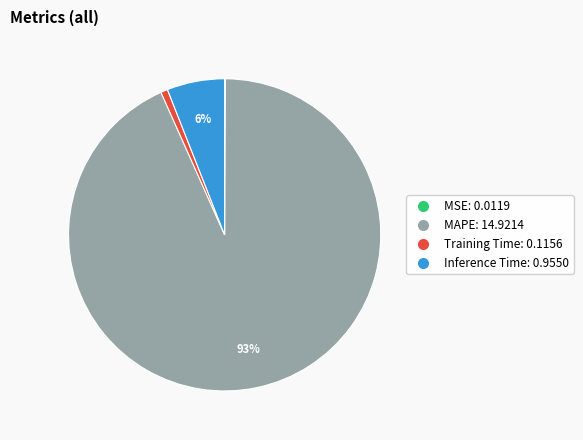

What is the largest slice in the pie chart?

MAPE